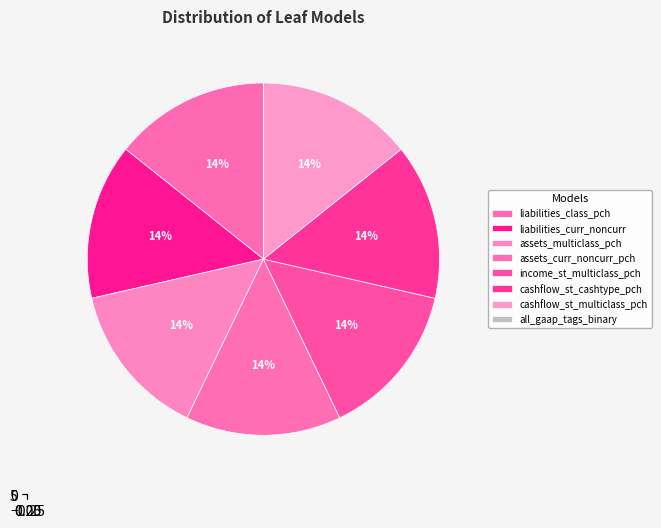

Rank the categories by value from lowest to highest.

all_gaap_tags_binary, liabilities_class_pch, liabilities_curr_noncurr, assets_multiclass_pch, assets_curr_noncurr_pch, income_st_multiclass_pch, cashflow_st_cashtype_pch, cashflow_st_multiclass_pch